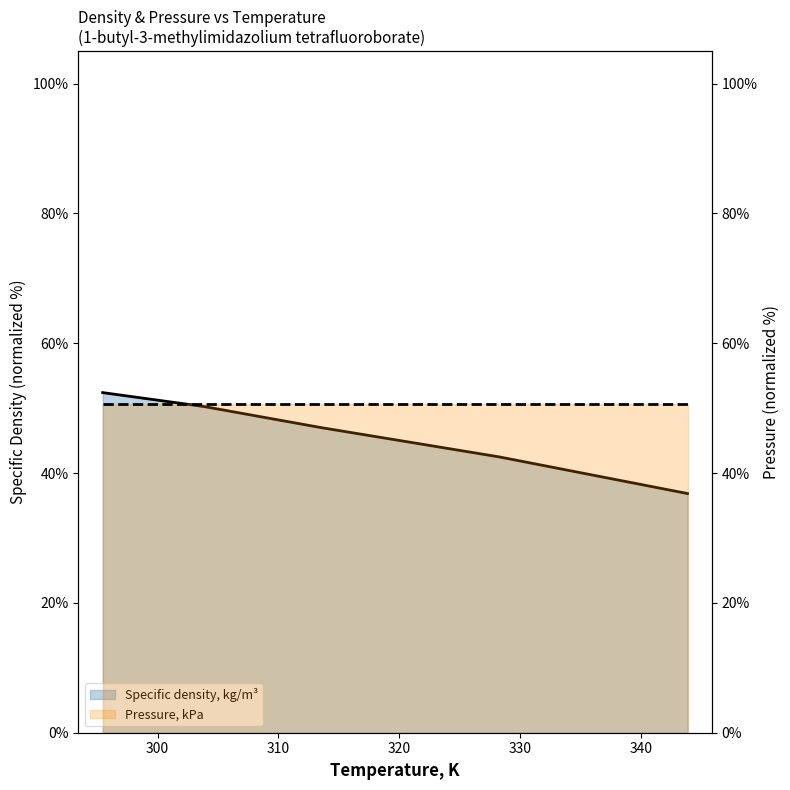

What is the greatest value displayed?

52.4